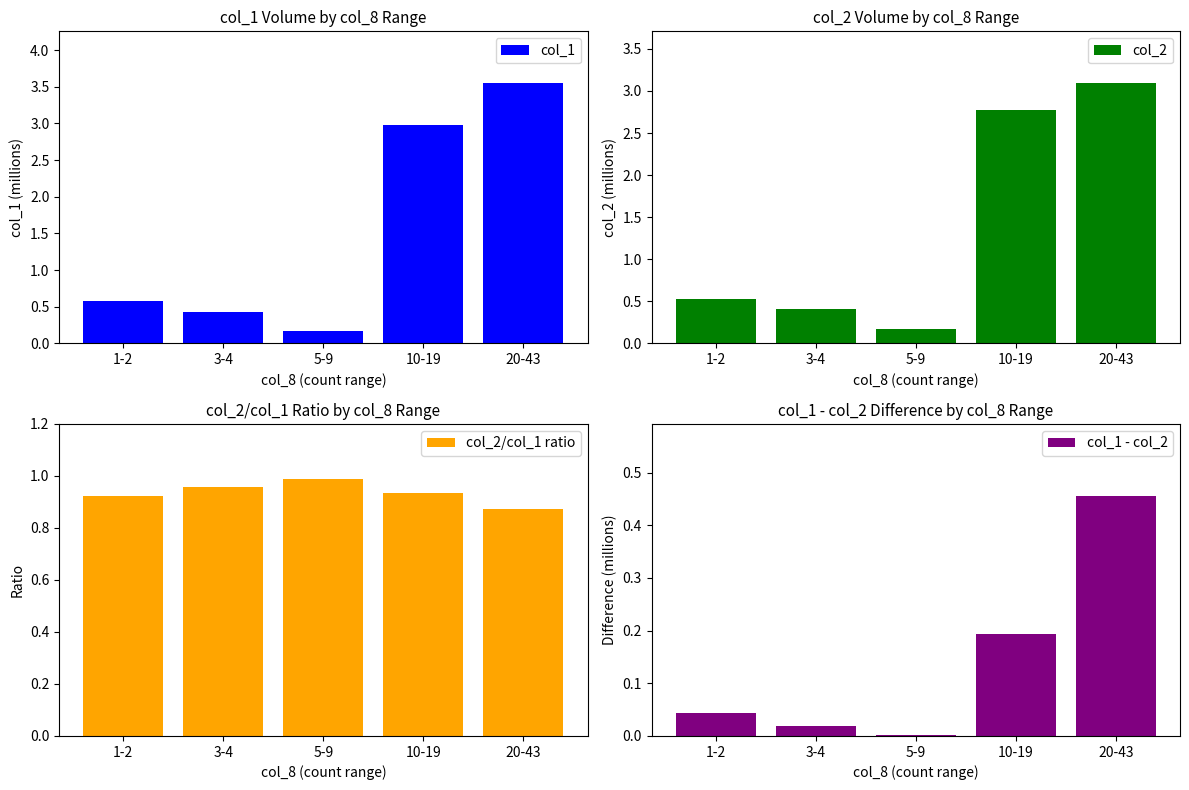

Which category has the lowest value across all series?

5-9